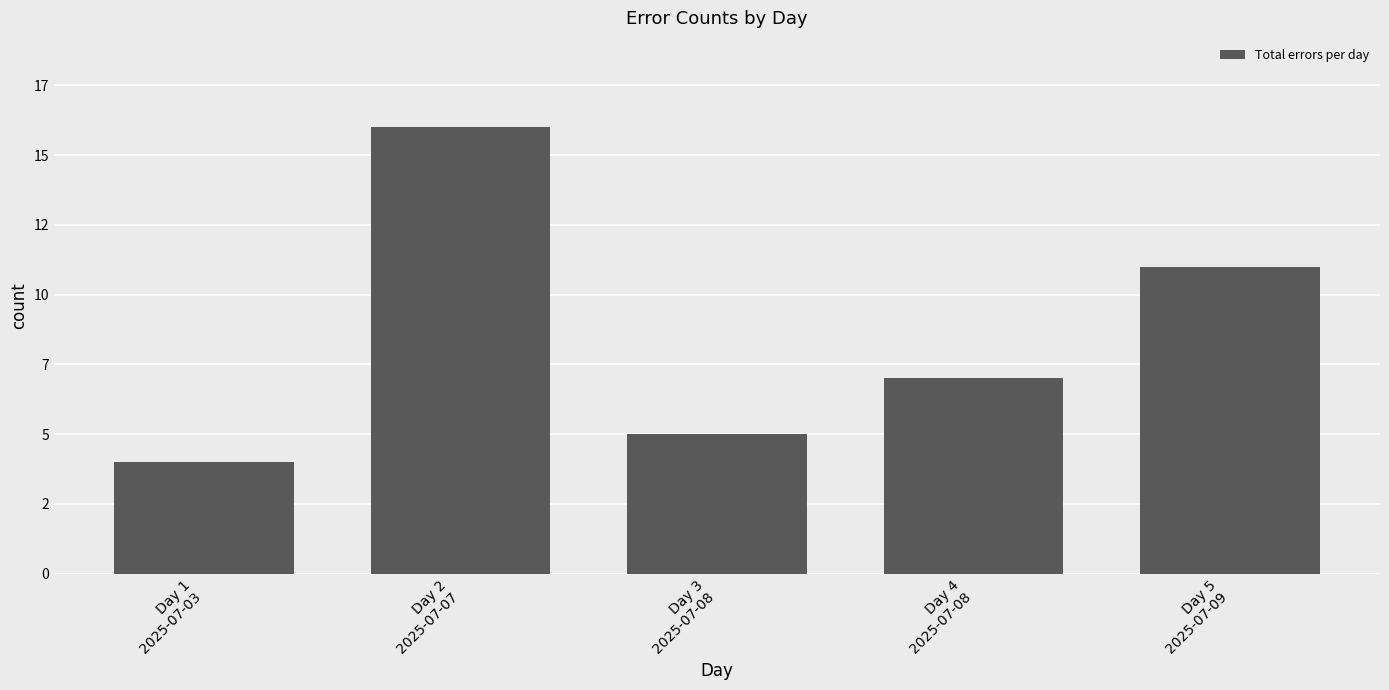

Does the chart contain any negative values?

No